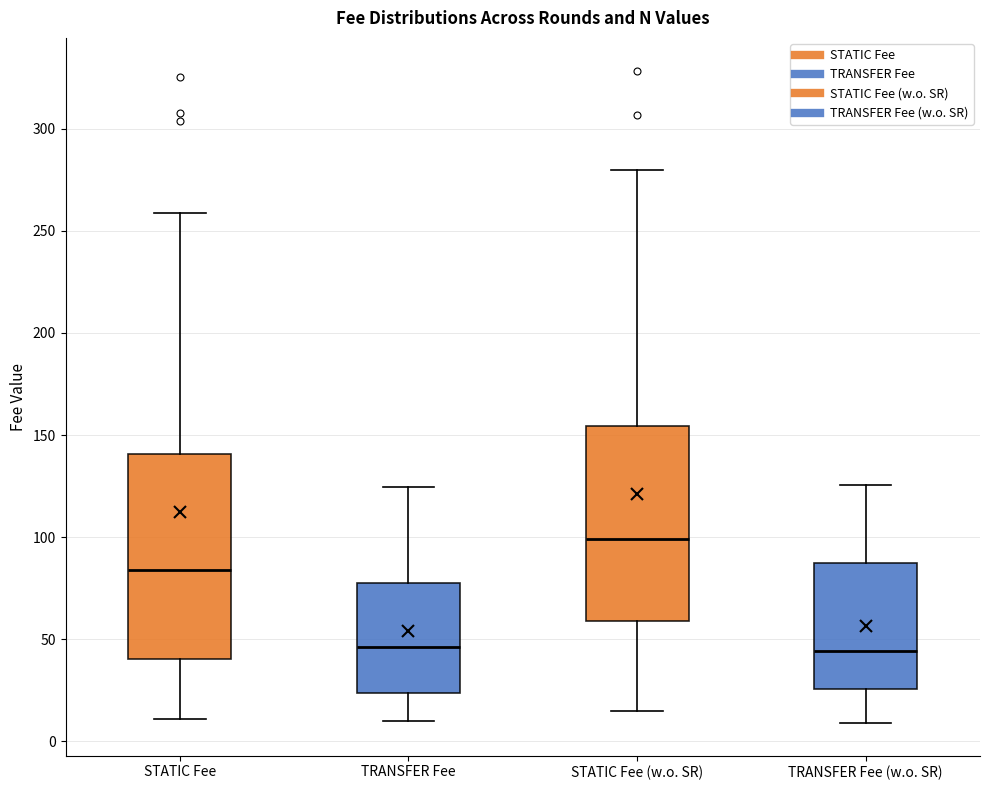

Where does the median line of the box for TRANSFER Fee (w.o. SR) sit on the y-axis? The values are not printed on the chart, so give them approximately, as read against the axis.

45